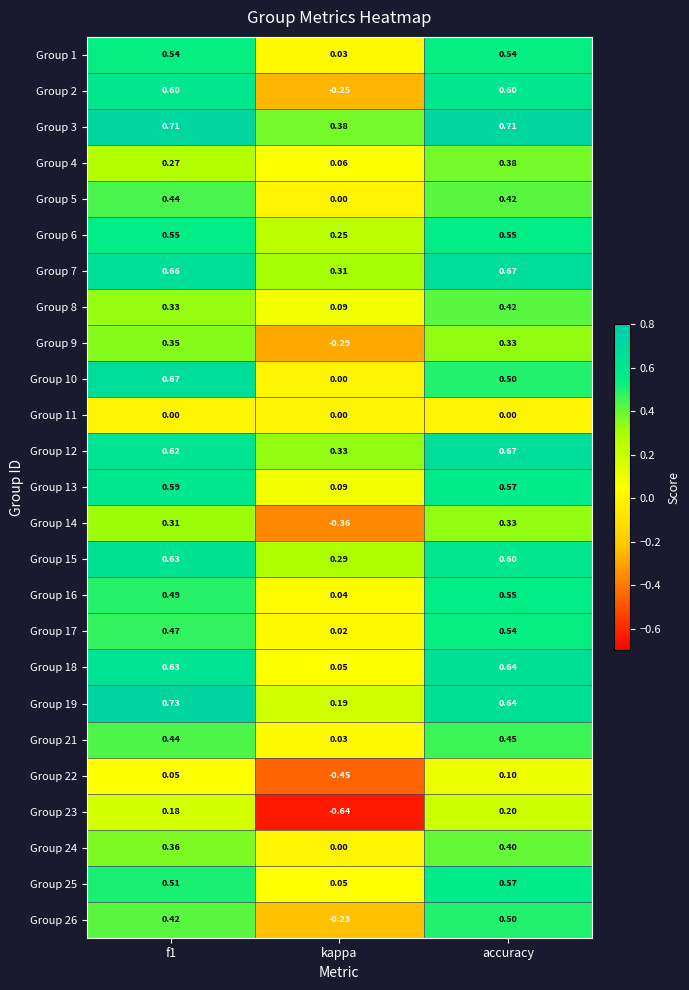

Which category has the highest value in the Group 17 series?

accuracy